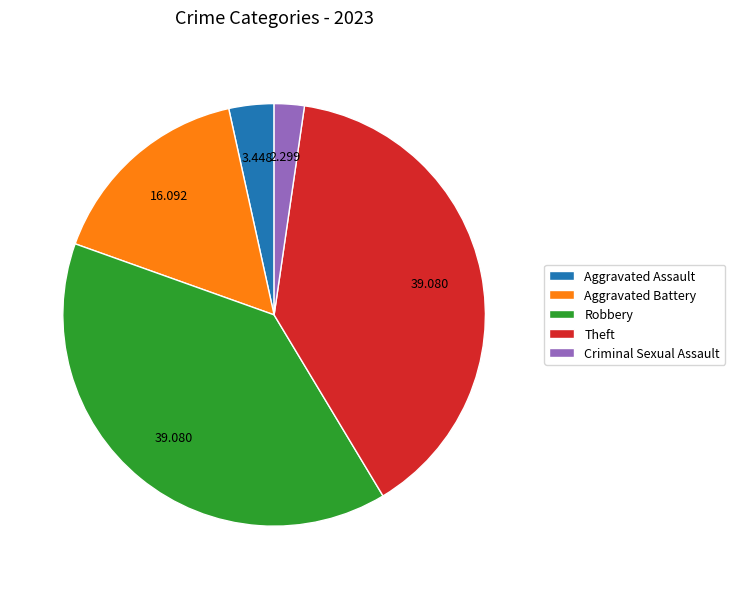

Which slice is the smallest?

Criminal Sexual Assault